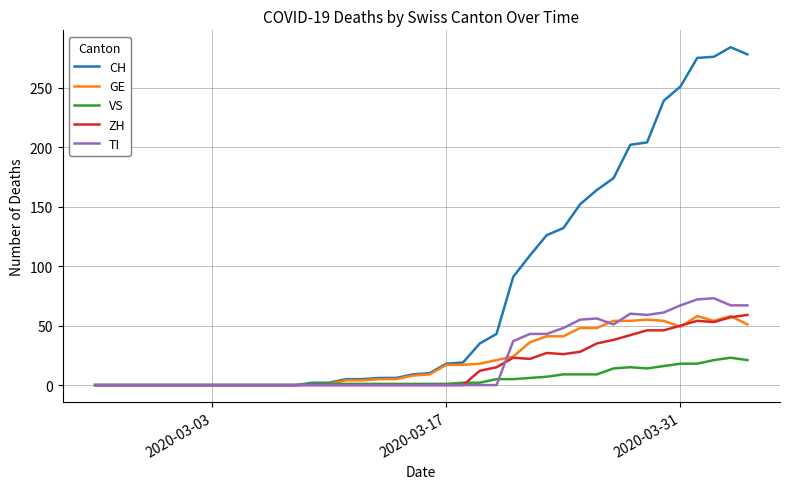

Which series has the largest range (max minus min)?

CH